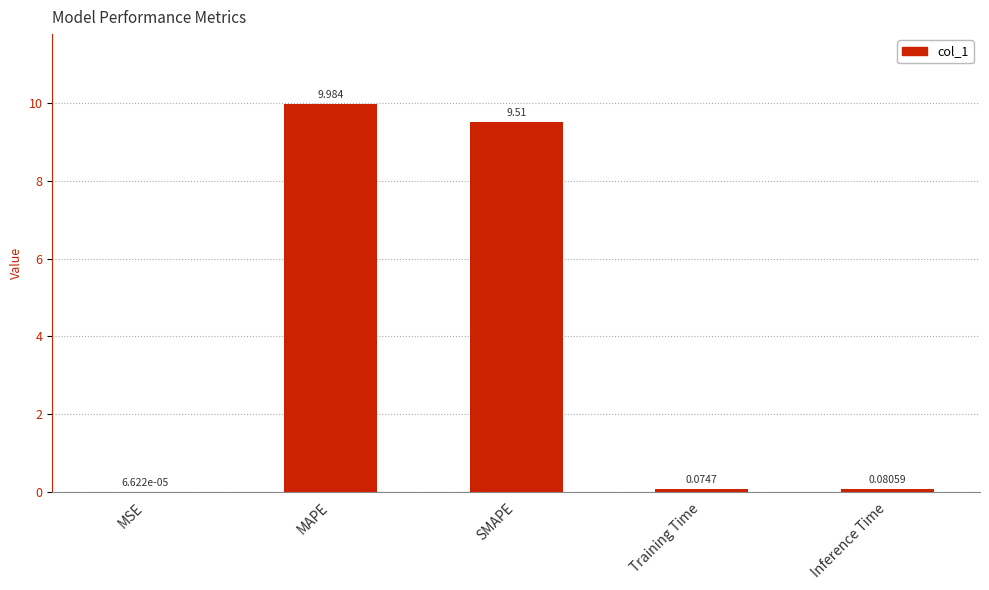

At which category does the chart reach its peak across all series?

MAPE